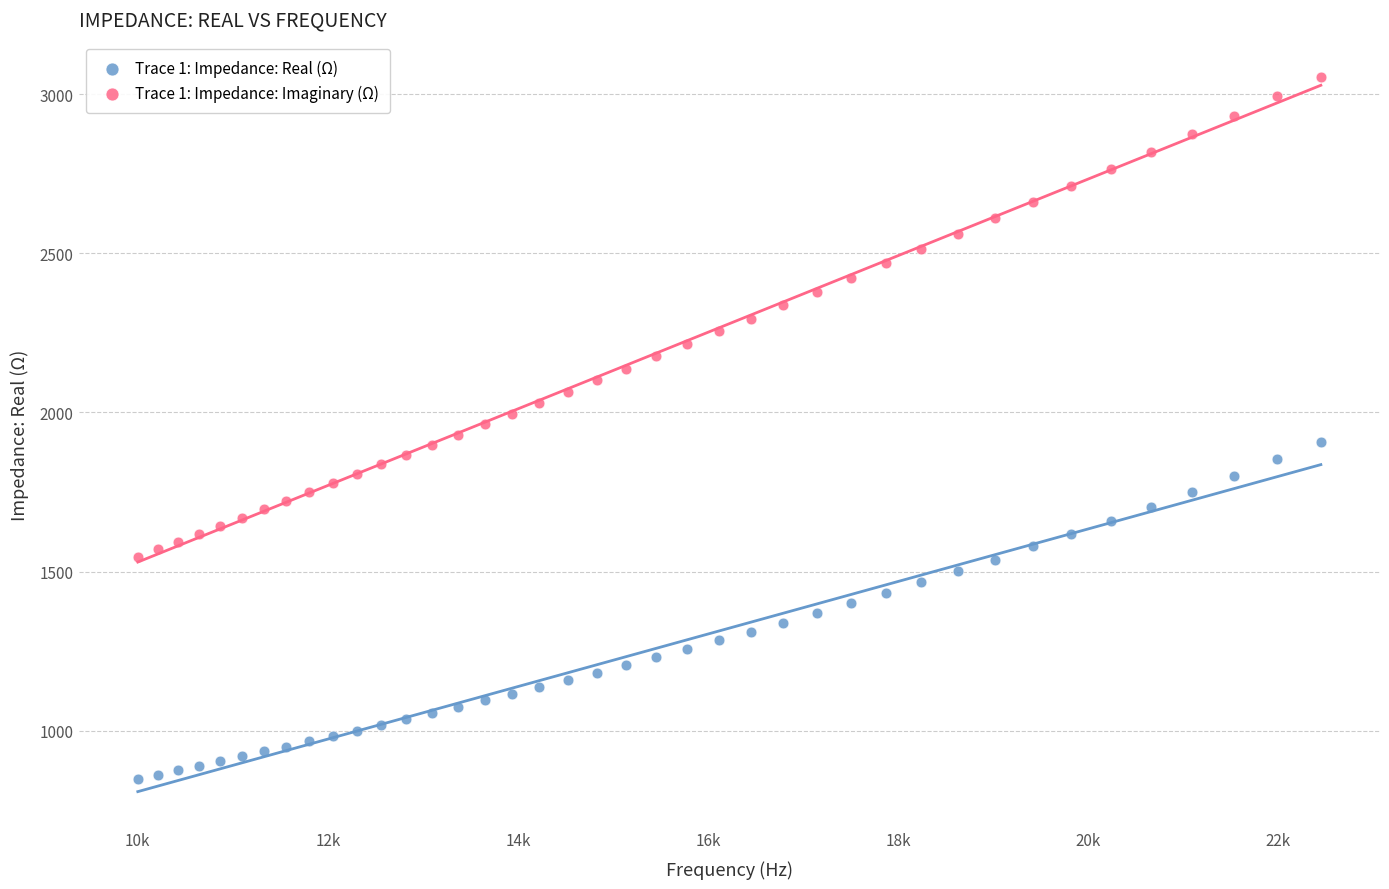

Across all data points, what is the range of X values (max minus min)?

12449.2